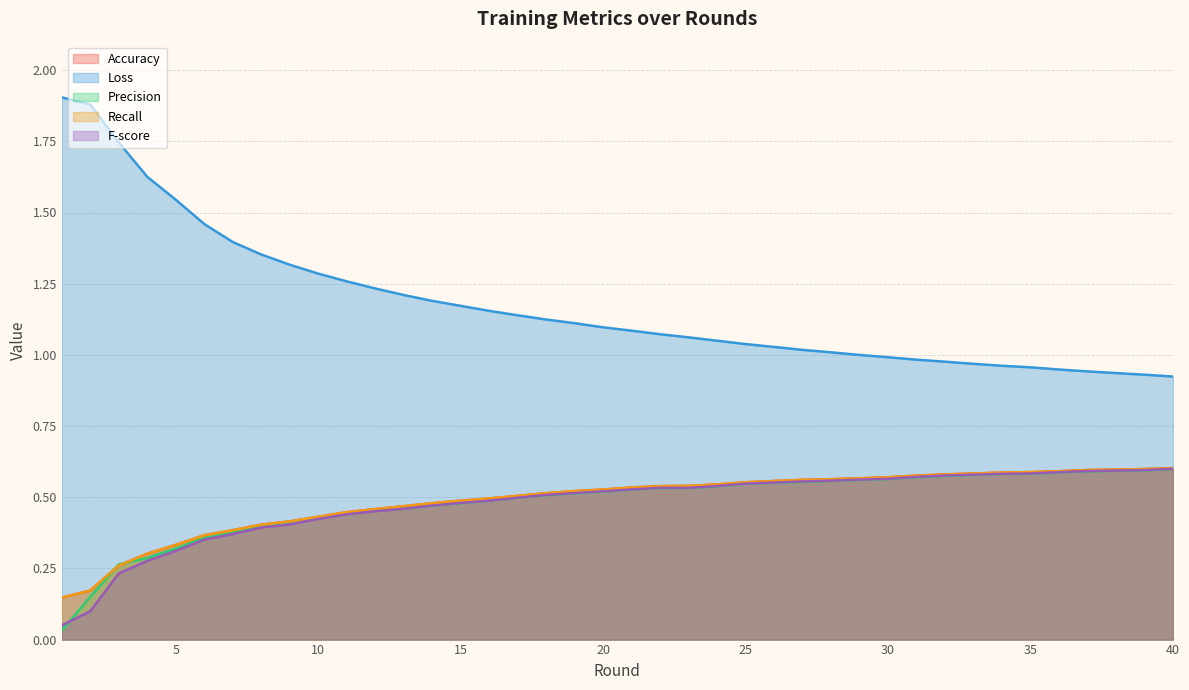

What is the value of the Accuracy point at the 1st from the left?

0.1